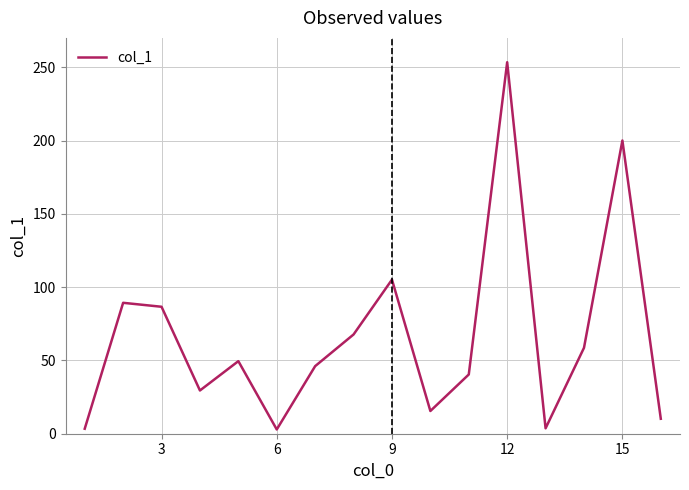

What is the greatest value displayed?

253.4